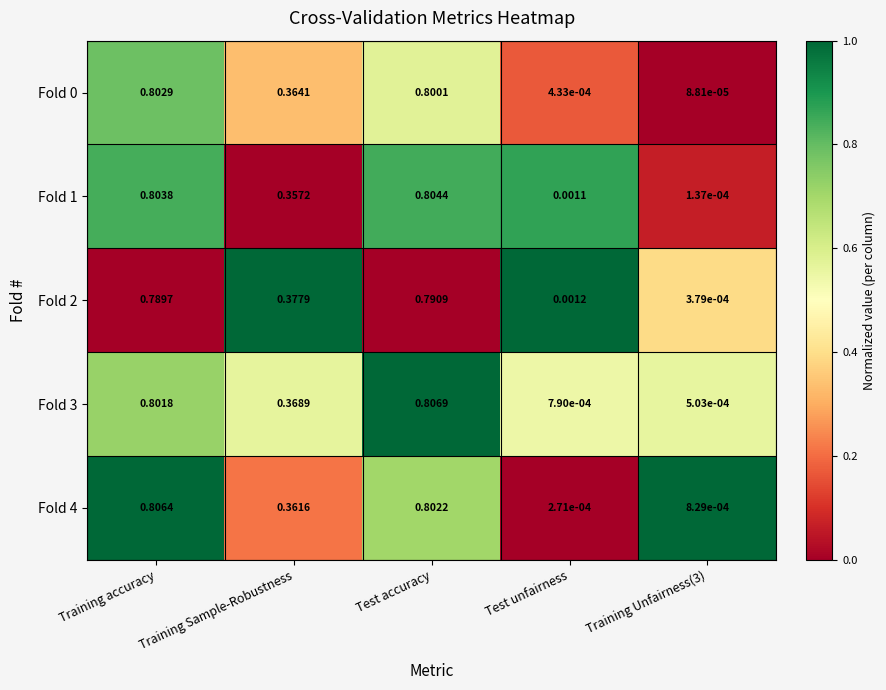

At which label is Fold 4 closest to 0?

Test unfairness